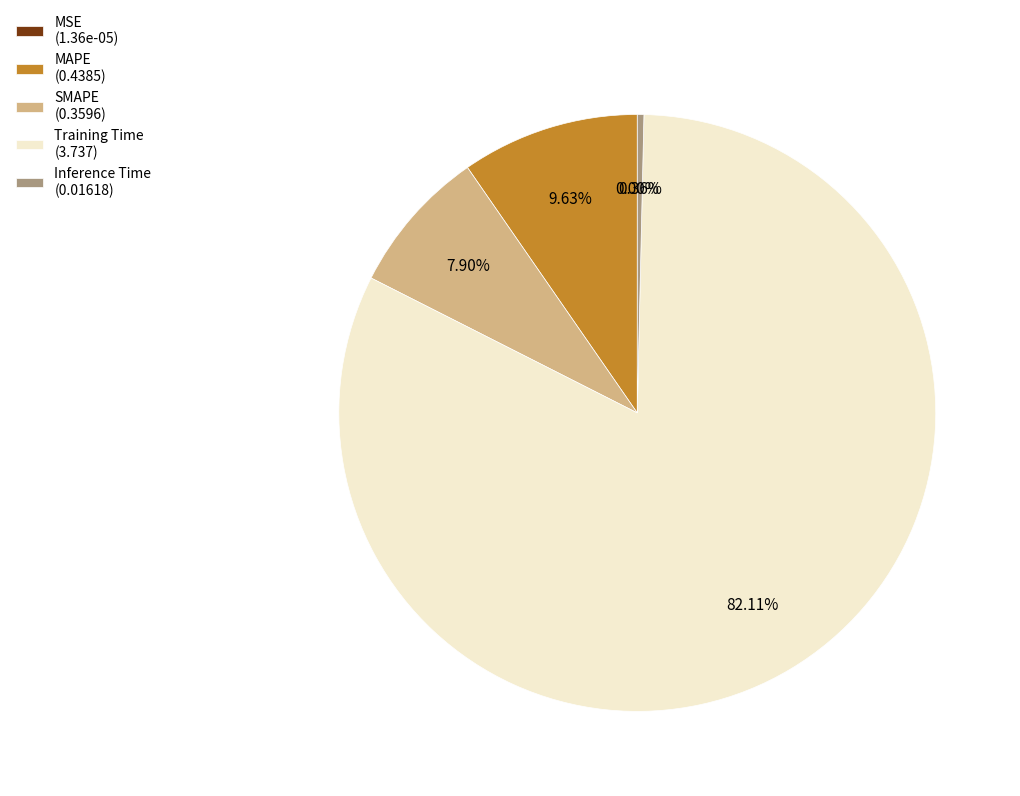

To the nearest percent, what is the average slice percentage?

20%